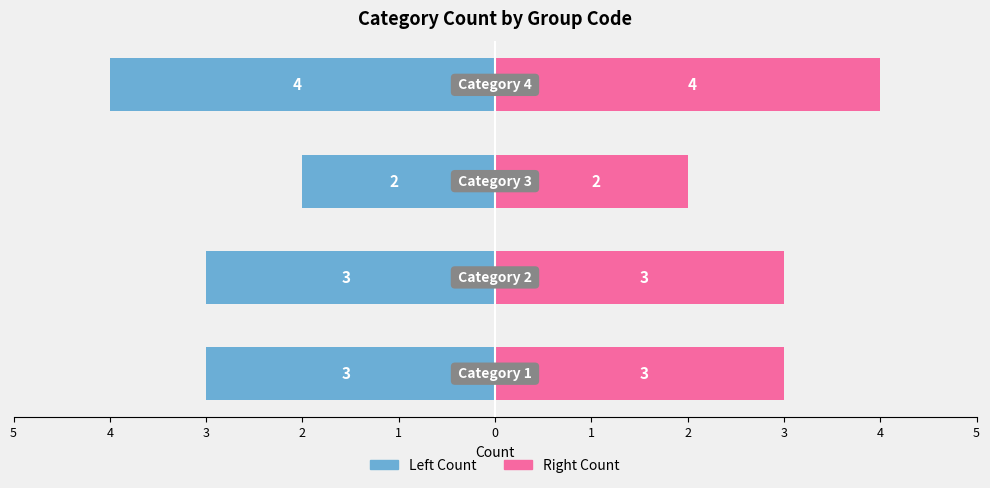

What is the sum of the Count (Right) values at 2 and 4?

7